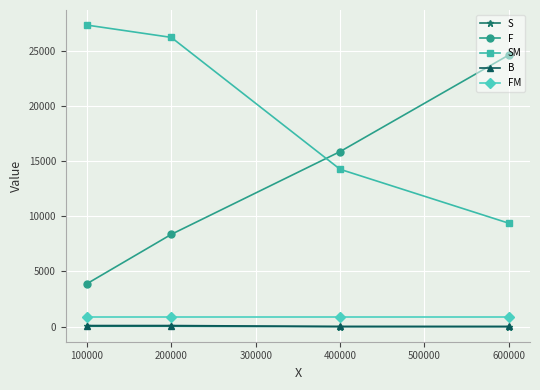

True or false: S has more than 1 interior local peaks.

False